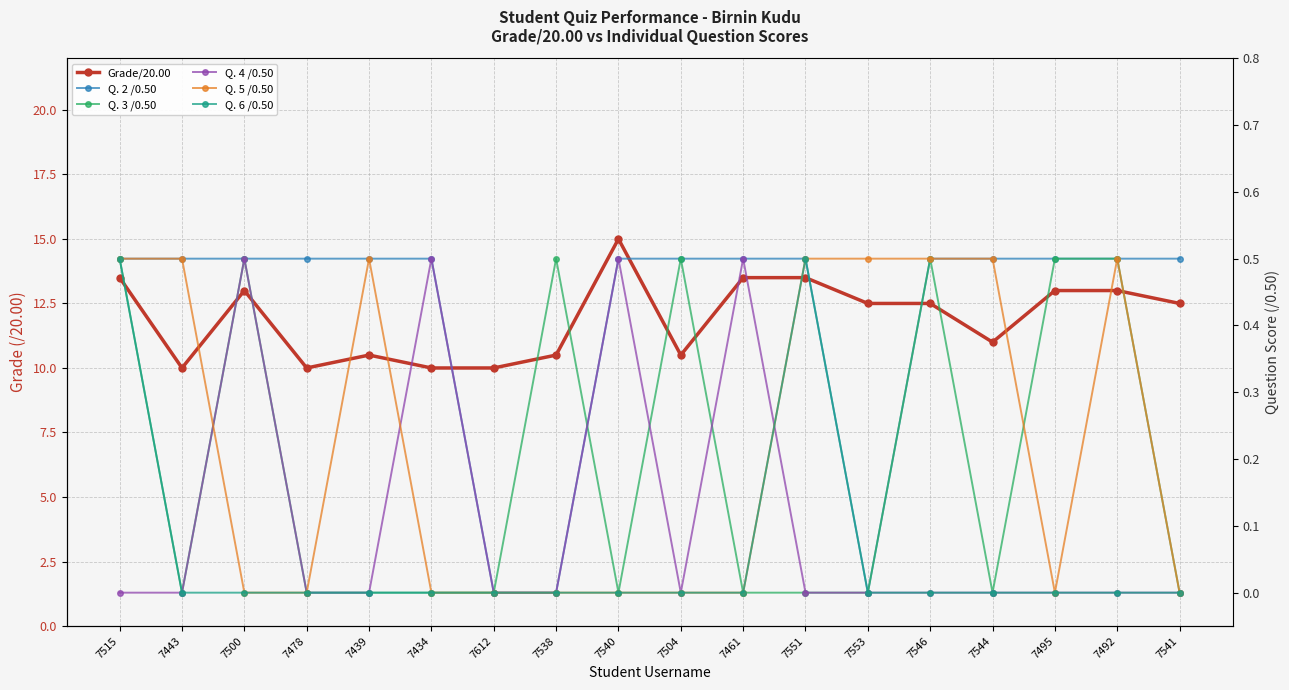

Where is the first local maximum for Q. 6 /0.50?

7551